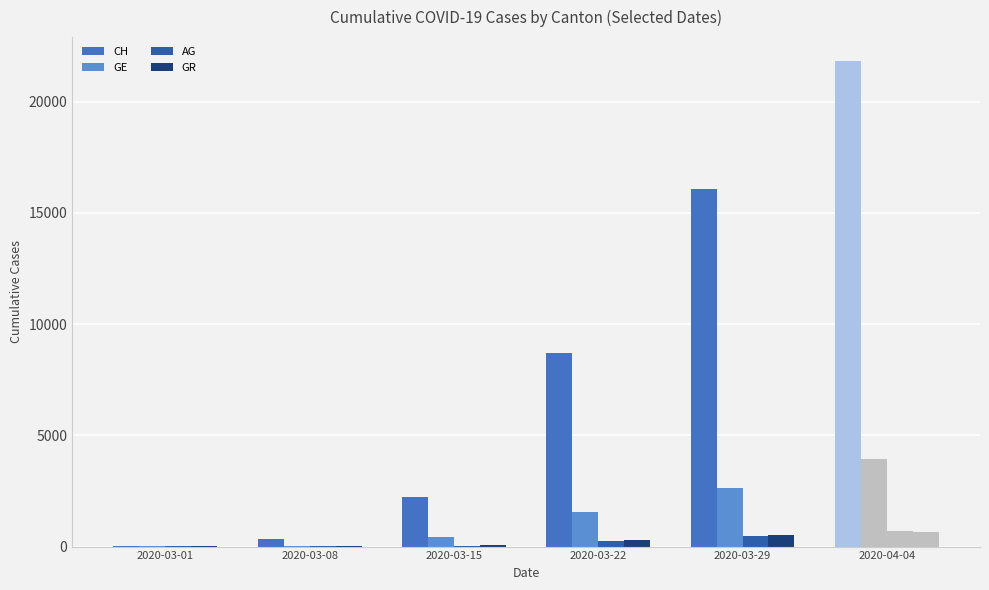

What is the spread (max minus min) of values at 2020-03-08?

322